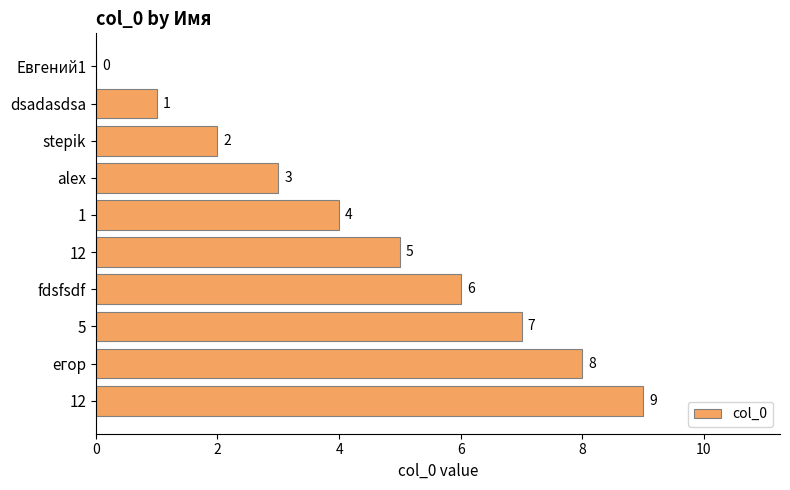

Count the number of categories in the chart.

10